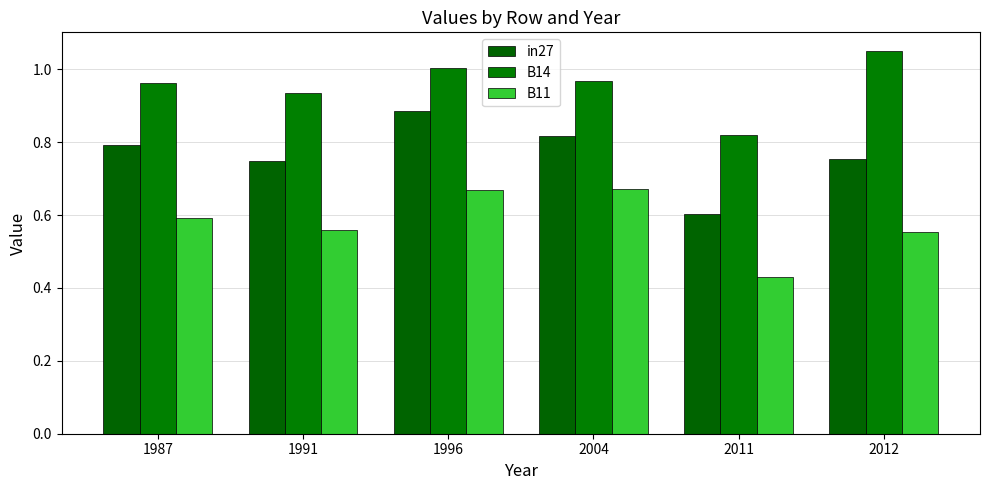

At how many categories does at least one series exceed 0?

6